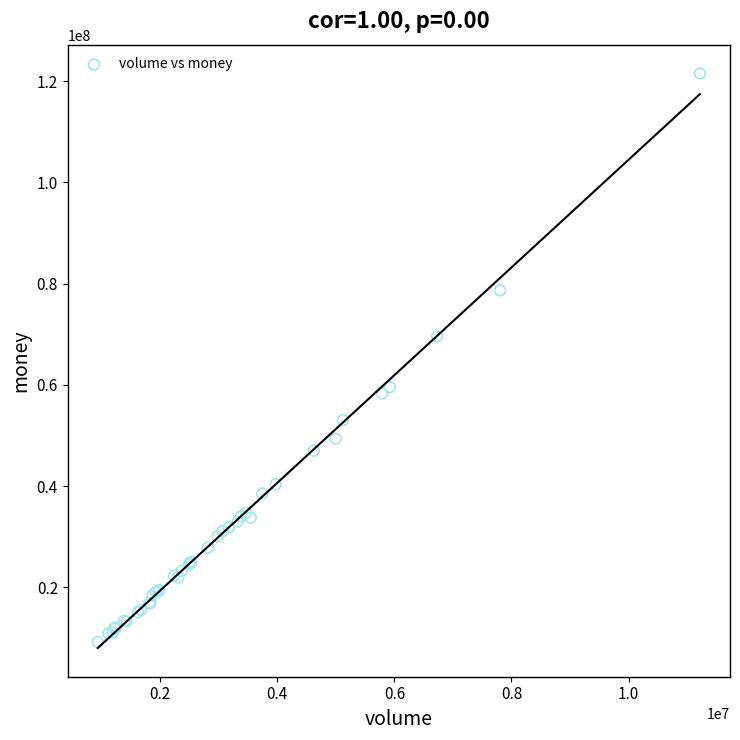

What Y value in the scatter plot is closest to 65376309?

69610826.5